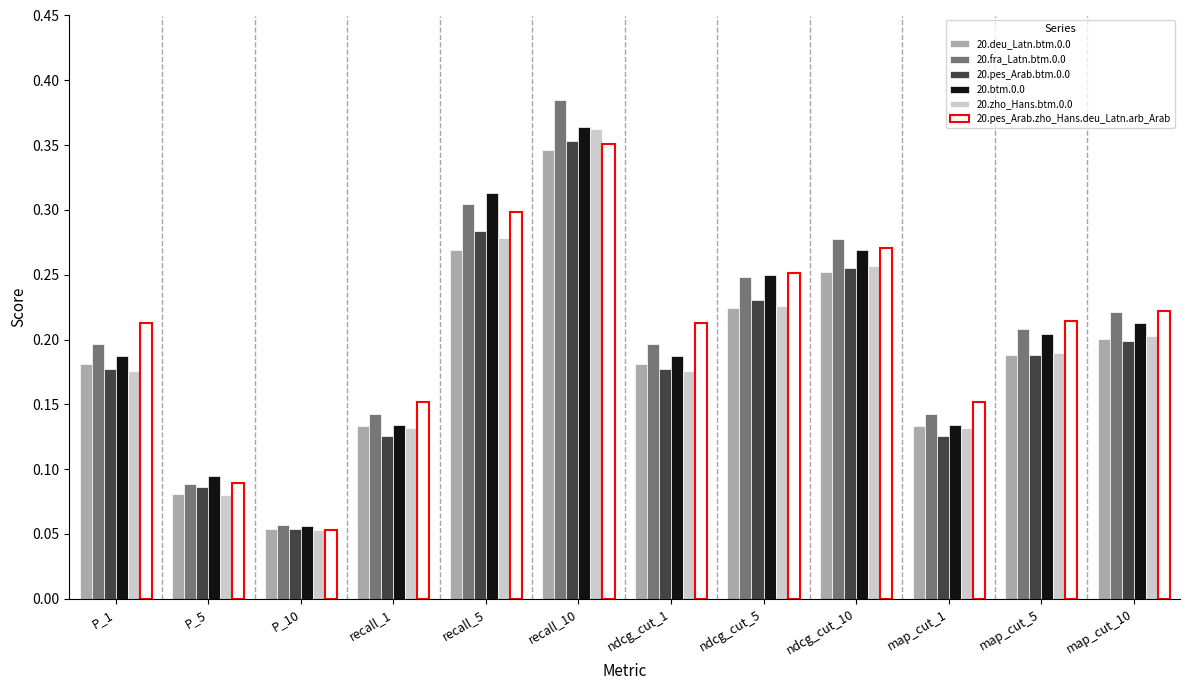

How many series are shown in this chart?

6